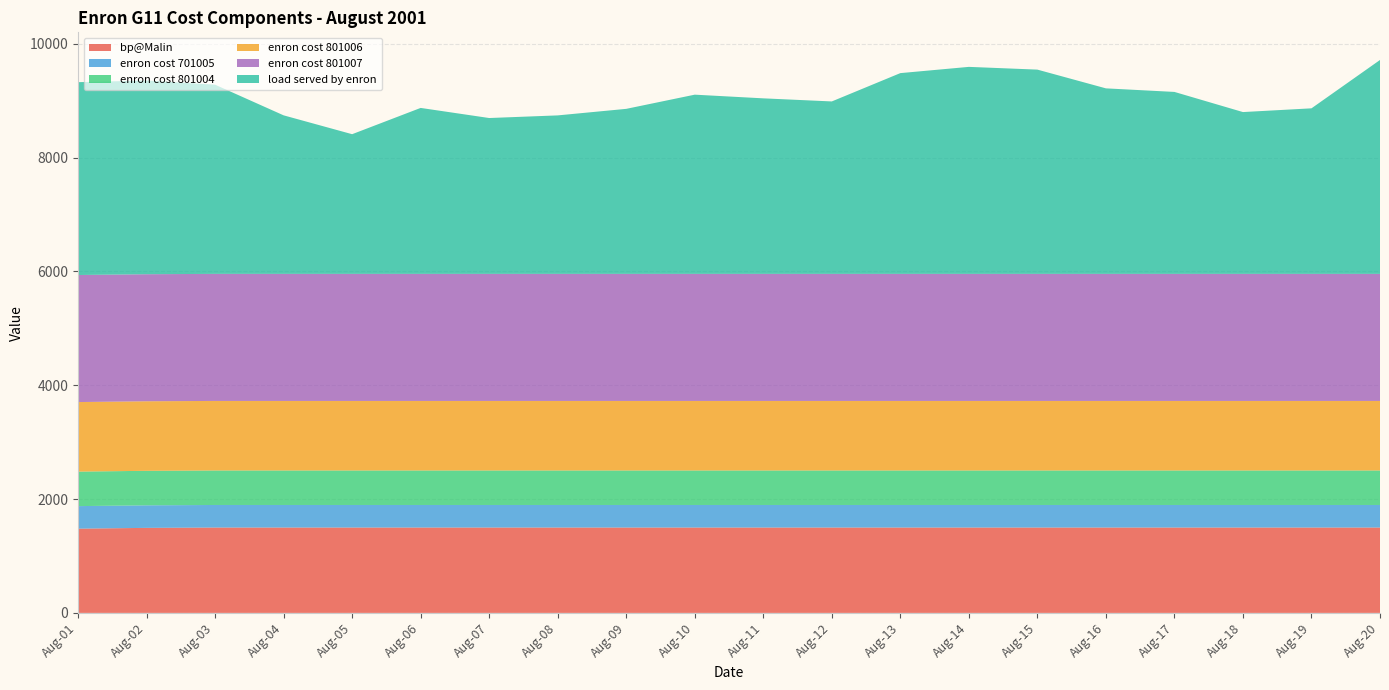

Reading left to right, transcribe all the data shown in this chart.

bp@Malin: 1480.0	1494.0	1500.0	1500.0	1500.0	1500.0	1500.0	1500.0	1500.0	1500.0	1500.0	1500.0	1500.0	1500.0	1500.0	1500.0	1500.0	1500.0	1500.0	1500.0
enron cost 701005: 396.2	396.2	396.2	396.2	396.2	396.2	396.2	396.2	396.2	396.2	396.2	396.2	396.2	396.2	396.2	396.2	396.2	396.2	396.2	396.2
enron cost 801004: 606.4	606.4	606.4	606.4	606.4	606.4	606.4	606.4	606.4	606.4	606.4	606.4	606.4	606.4	606.4	606.4	606.4	606.4	606.4	606.4
enron cost 801006: 1222.0	1222.0	1222.0	1222.0	1222.0	1222.0	1222.0	1222.0	1222.0	1222.0	1222.0	1222.0	1222.0	1222.0	1222.0	1222.0	1222.0	1222.0	1222.0	1222.0
enron cost 801007: 2232.5	2232.5	2232.5	2232.5	2232.5	2232.5	2232.5	2232.5	2232.5	2232.5	2232.5	2232.5	2232.5	2232.5	2232.5	2232.5	2232.5	2232.5	2232.5	2232.5
load served by enron: 3388.4	3403.2	3324.4	2785.7	2454.3	2916.0	2738.5	2784.7	2899.6	3148.9	3084.3	3029.9	3527.5	3637.3	3589.1	3259.7	3197.1	2843.2	2908.8	3758.4